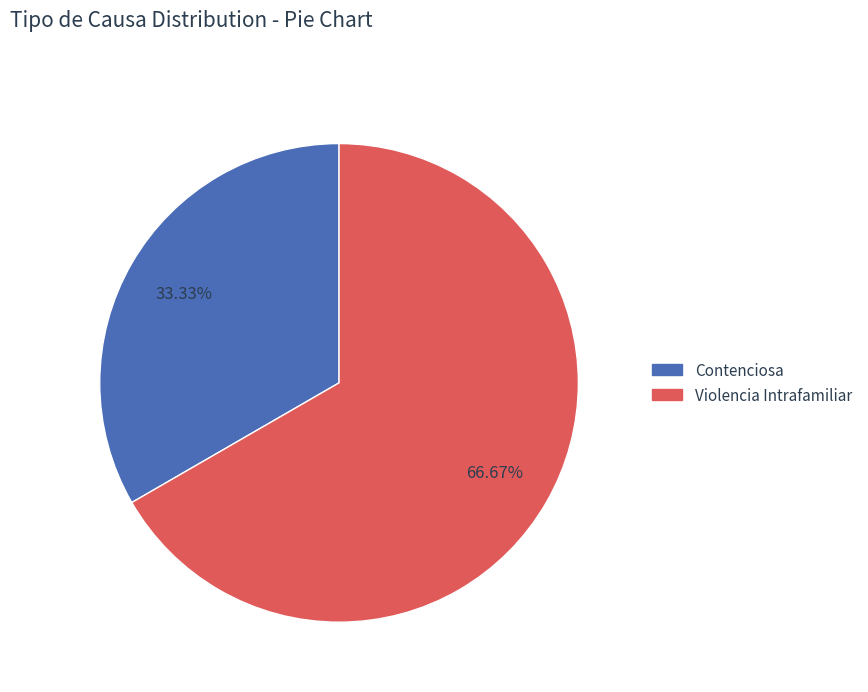

To the nearest percent, what percentage of the pie is Violencia Intrafamiliar?

67%